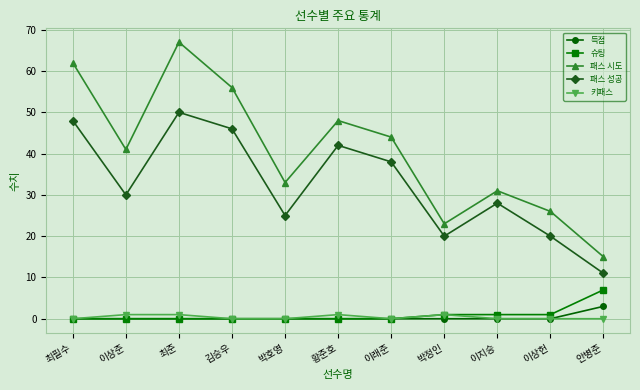

What is the spread (max minus min) of values at 박호영?

33